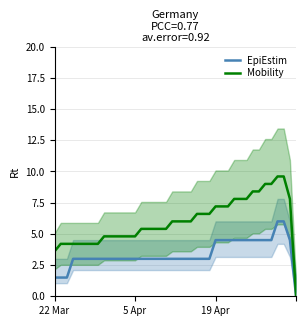

Is it true that EpiEstim equals 0.0 at 39?

True